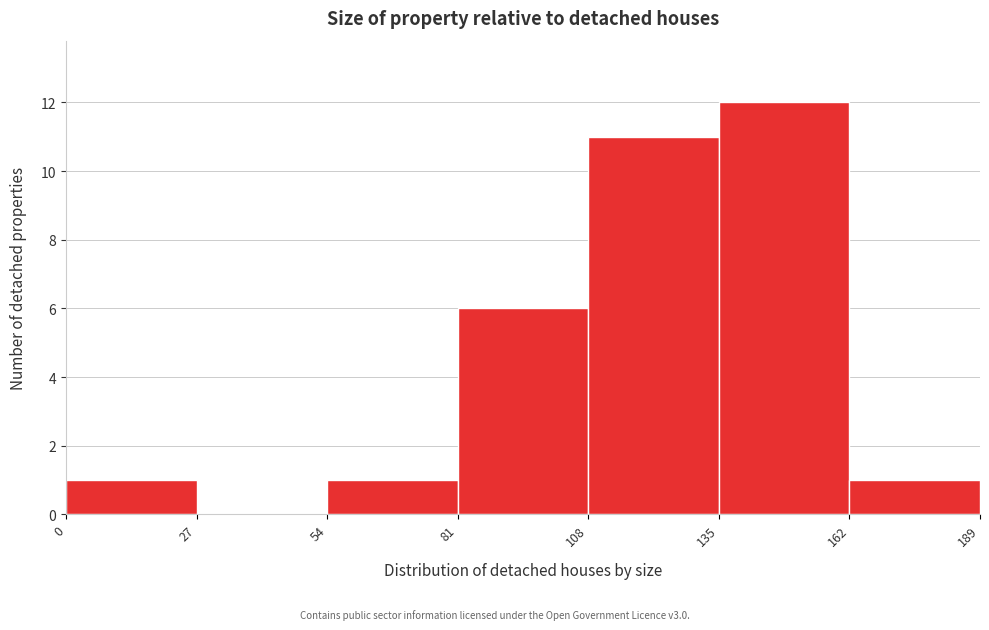

Reading left to right, list every bar in this chart as the range it spans on the x-axis followed by its height. The values are not printed on the chart, so give them approximately, as read against the axis.

0 to 27: 1
27 to 54: 0
54 to 81: 1
81 to 108: 6
108 to 135: 11
135 to 162: 12
162 to 189: 1